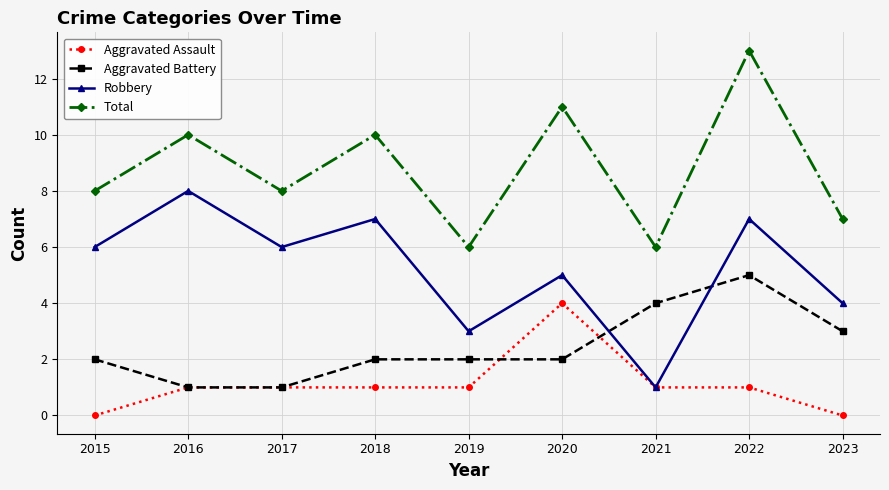

What is the difference between the highest and lowest values at 2022?

12